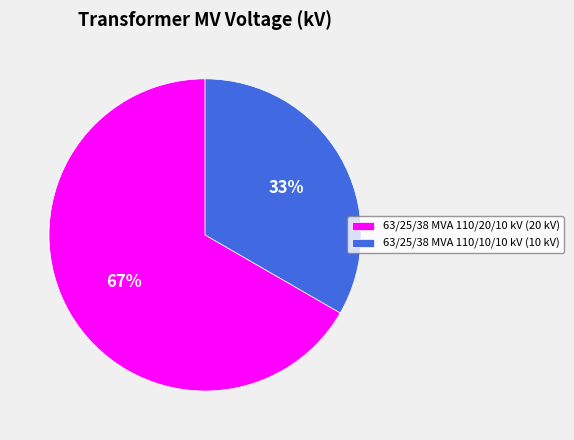

What is the majority slice?

63/25/38 MVA 110/20/10 kV